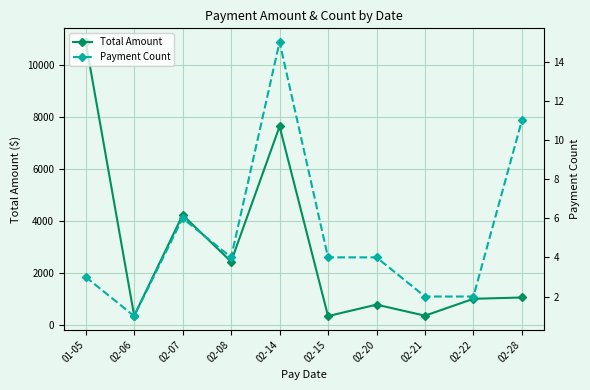

Which category has the highest value across all series?

01-05